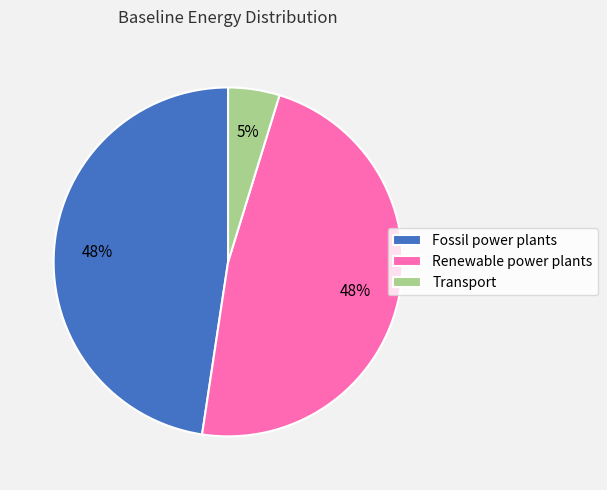

Is it true that Renewable power plants is 37% of the pie?

False